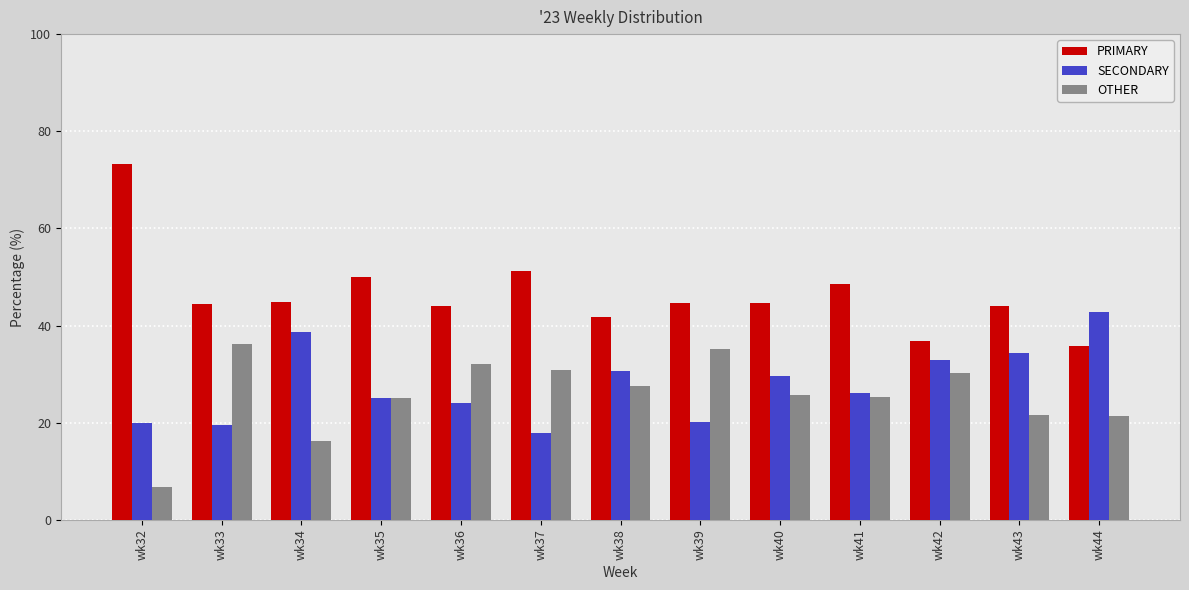

How many bars are there in each group?

3